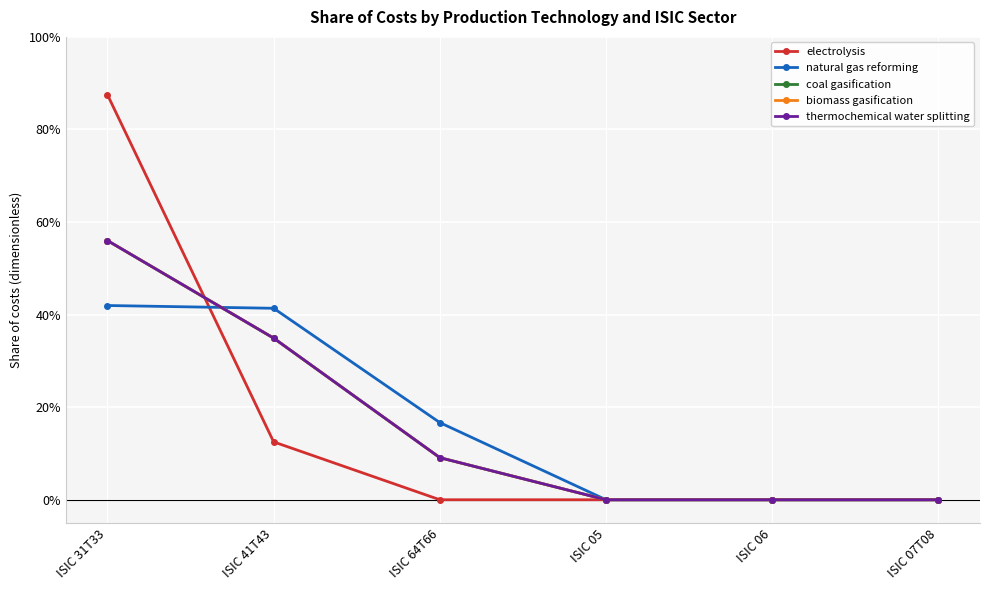

What is the sum of all thermochemical water splitting values?

1.0